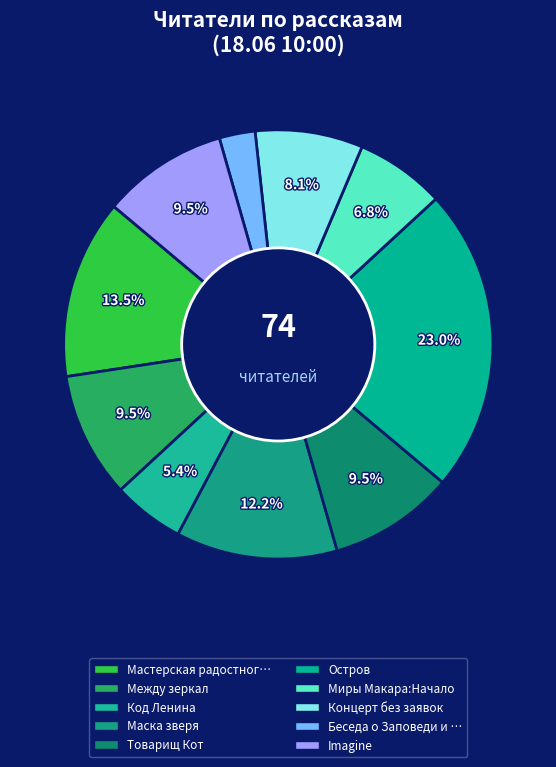

Count the number of slices in the pie.

10